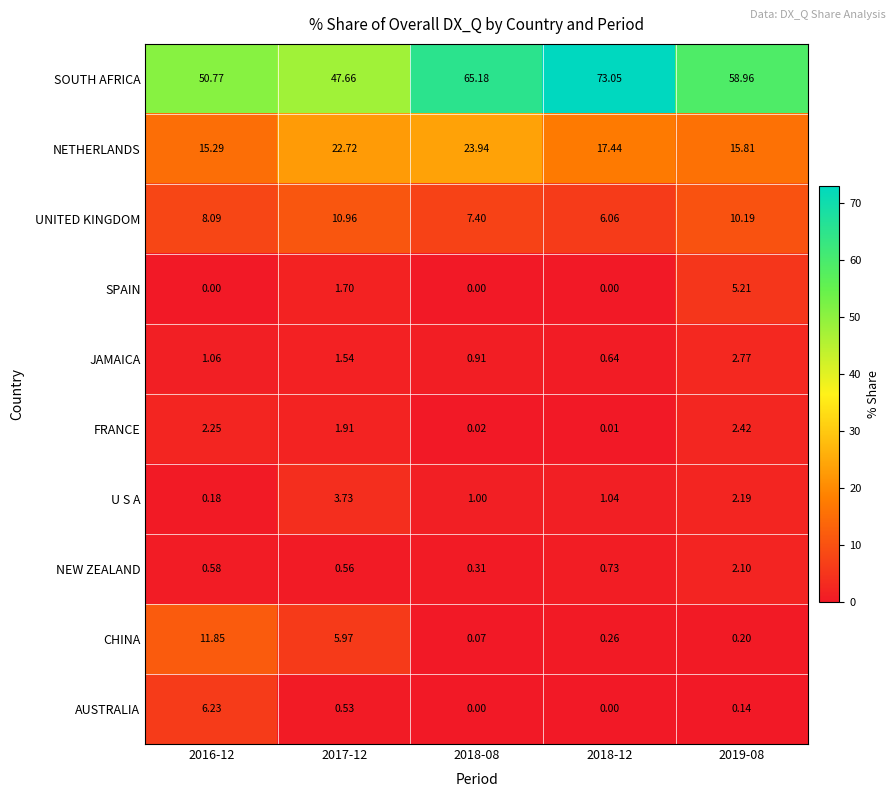

Which series has the largest total across all categories?

SOUTH AFRICA